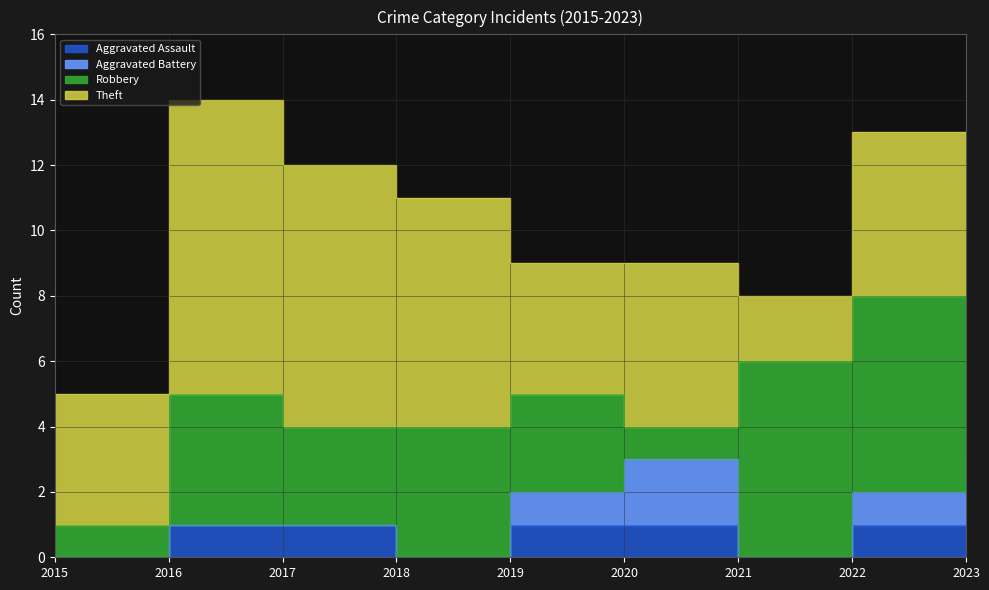

Which has a higher value, 2023 or 2022?

2023